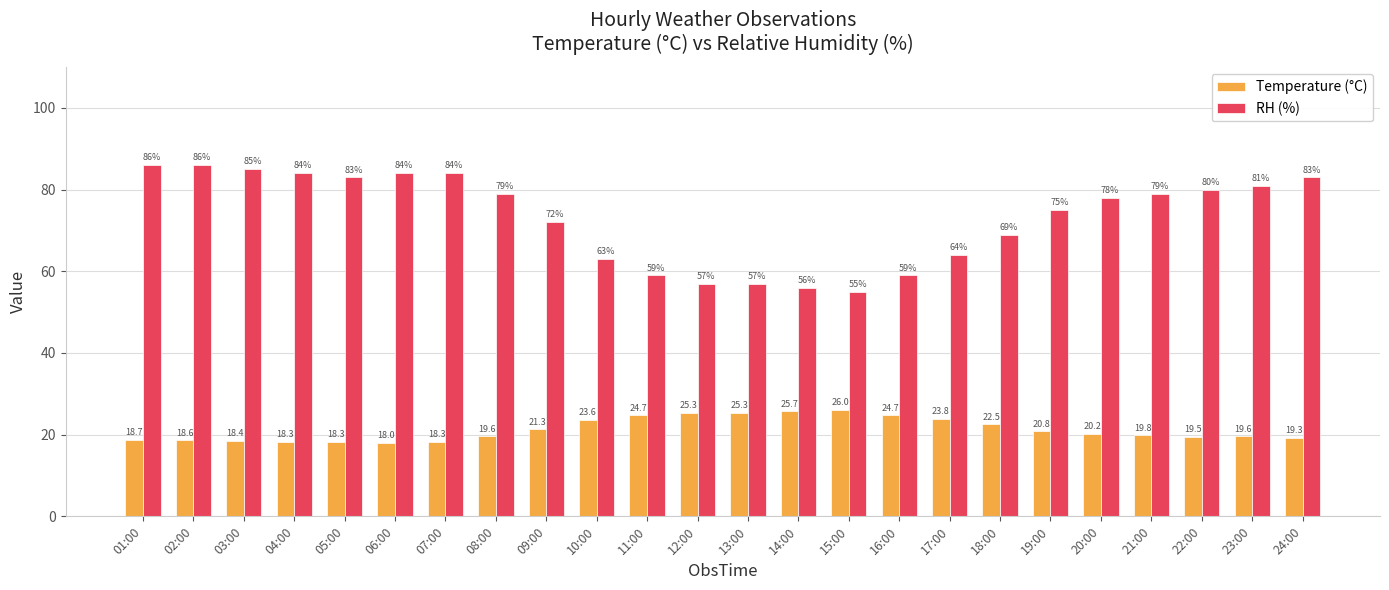

Is it true that RH (%) equals 75.0 at 19:00?

True